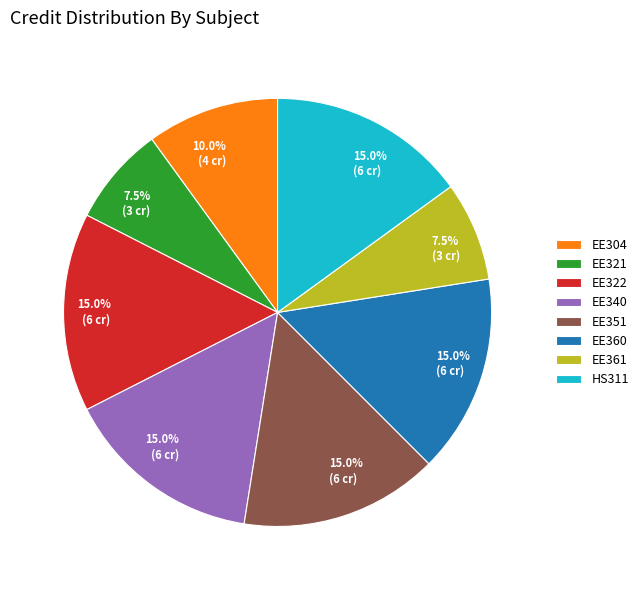

Is it true that EE322 is 15% of the pie?

True